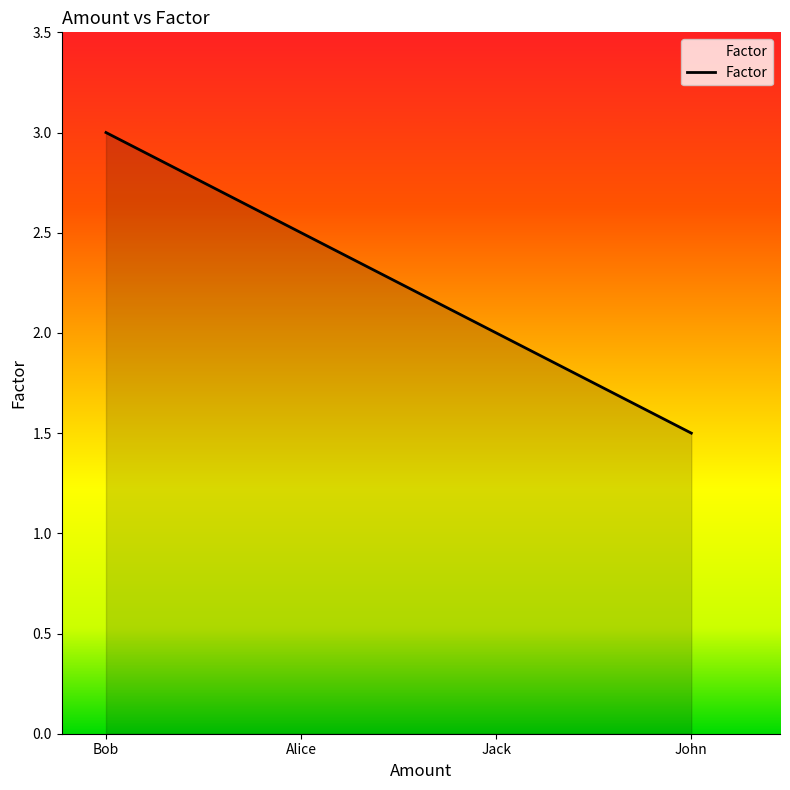

Read the value at Jack.

2.0